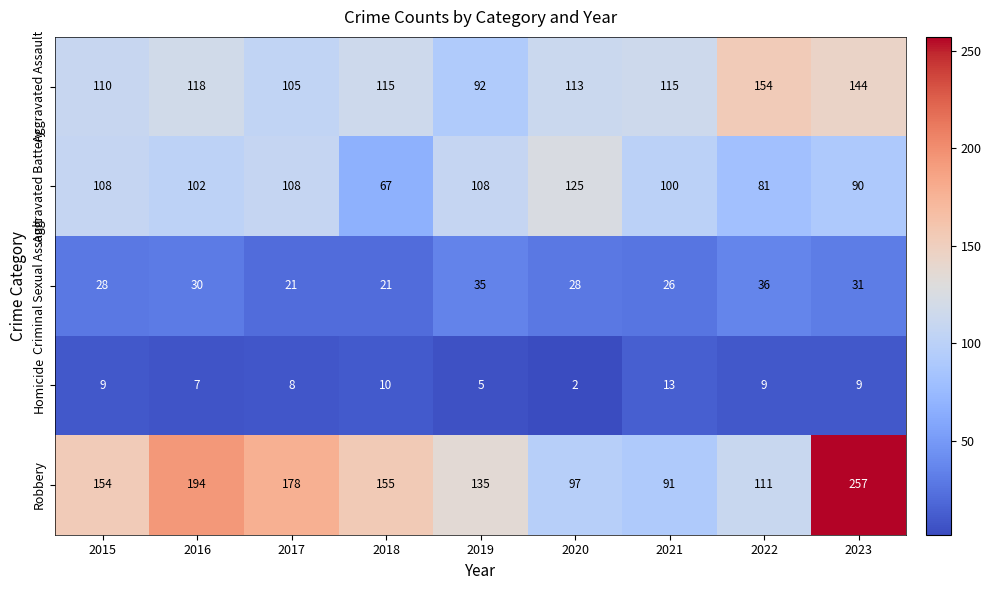

List the series in order of their peak value, highest first.

Robbery, Aggravated Assault, Aggravated Battery, Criminal Sexual Assault, Homicide